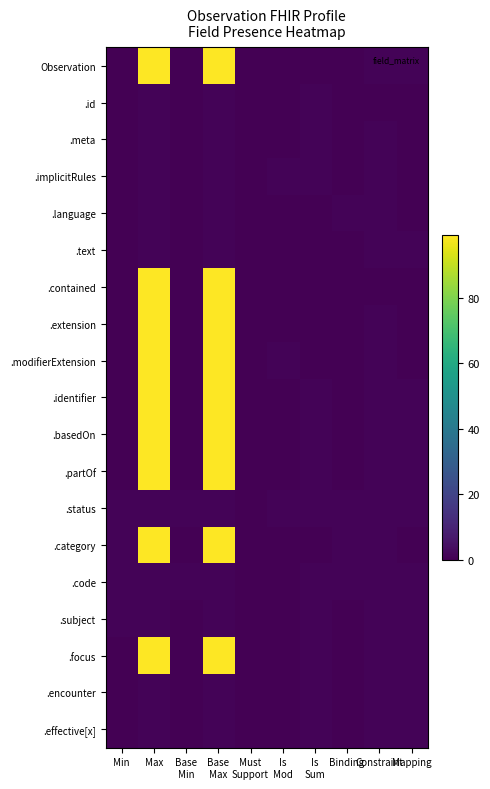

Between Mapping and Max, which is larger?

Max